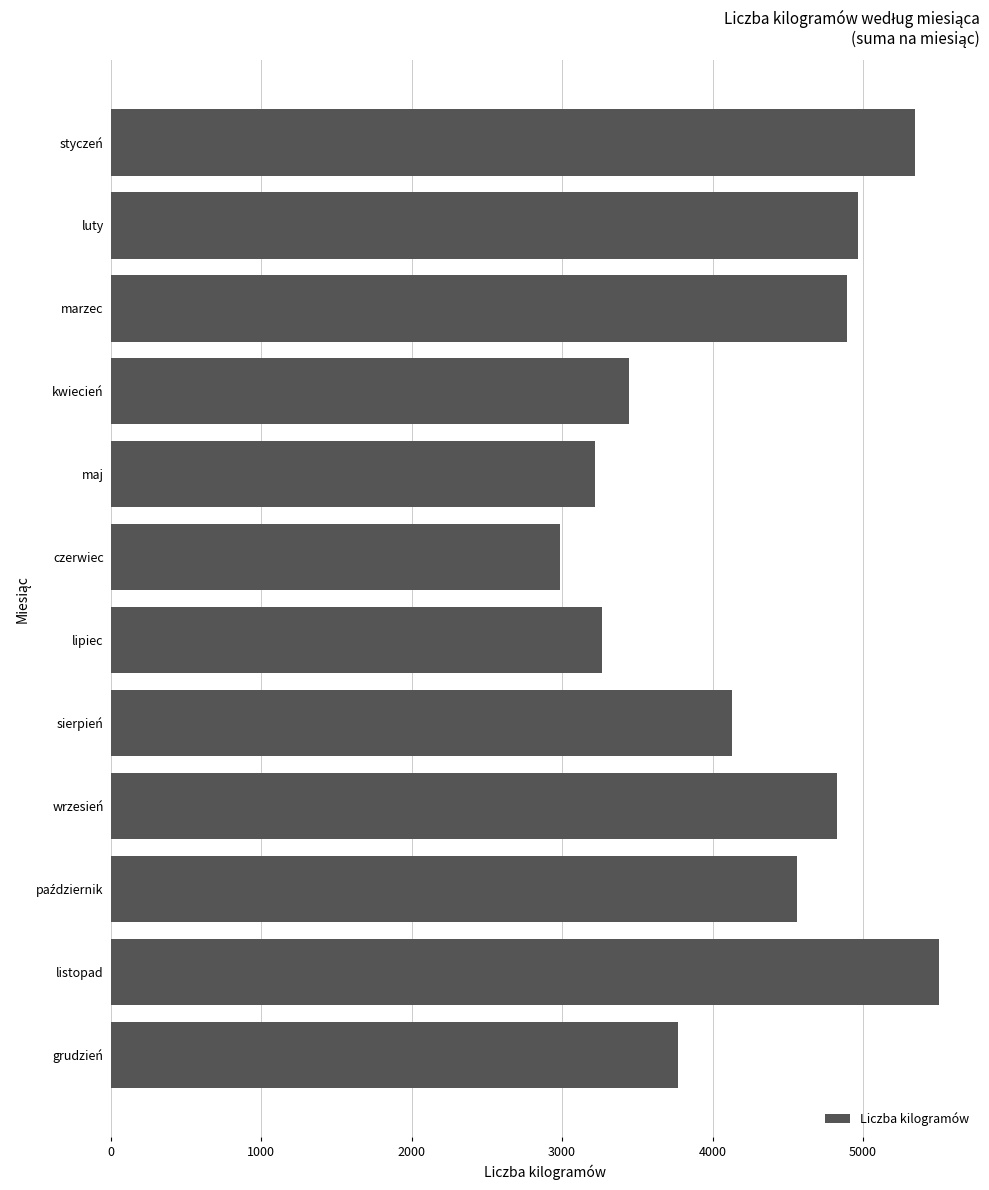

At which label is the value closest to 4243?

sierpień